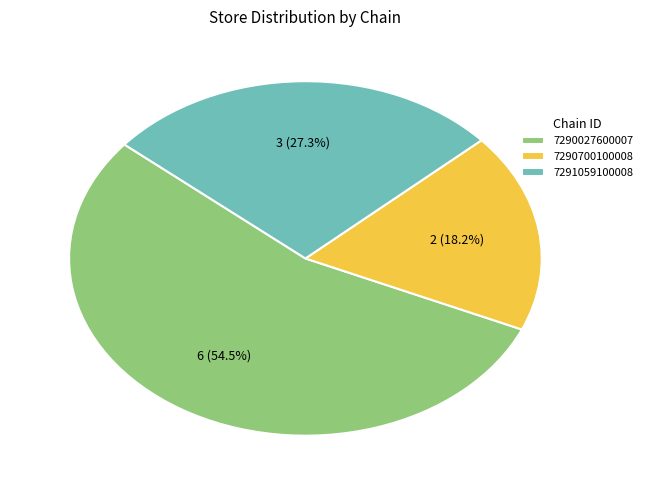

What is the total percentage of 7290700100008 and 7291059100008?

45.5%